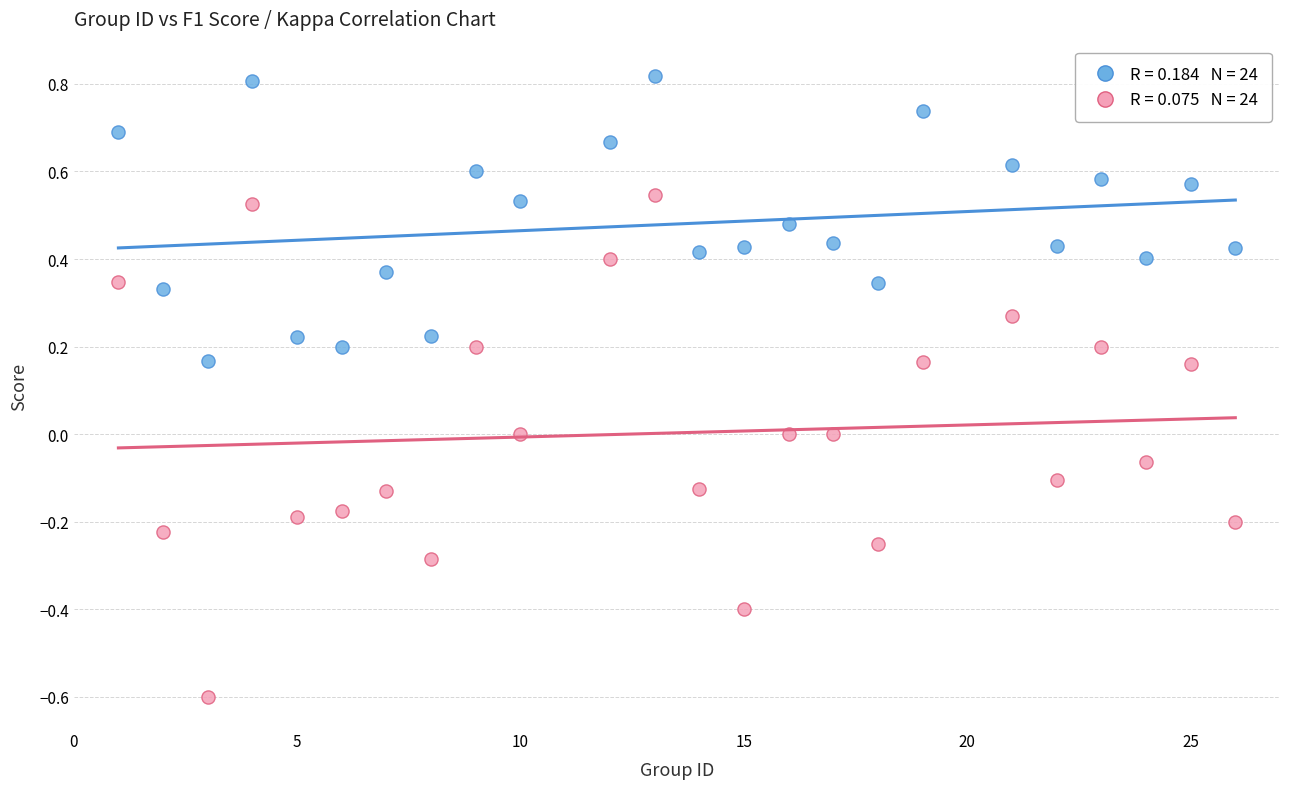

Across all data points, what is the range of X values (max minus min)?

25.0